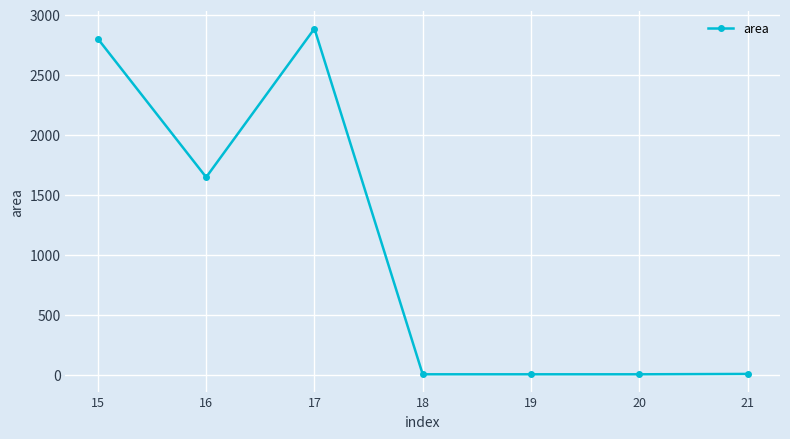

The value at 19 is 5.0. True or false?

True